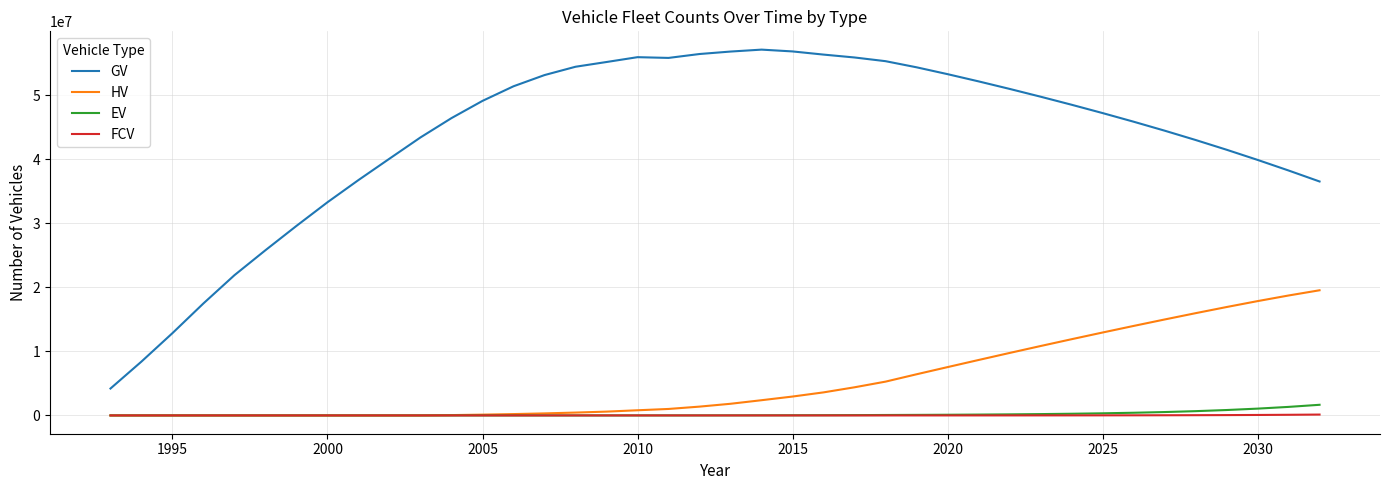

What is the highest value of the EV series?

1660355.3